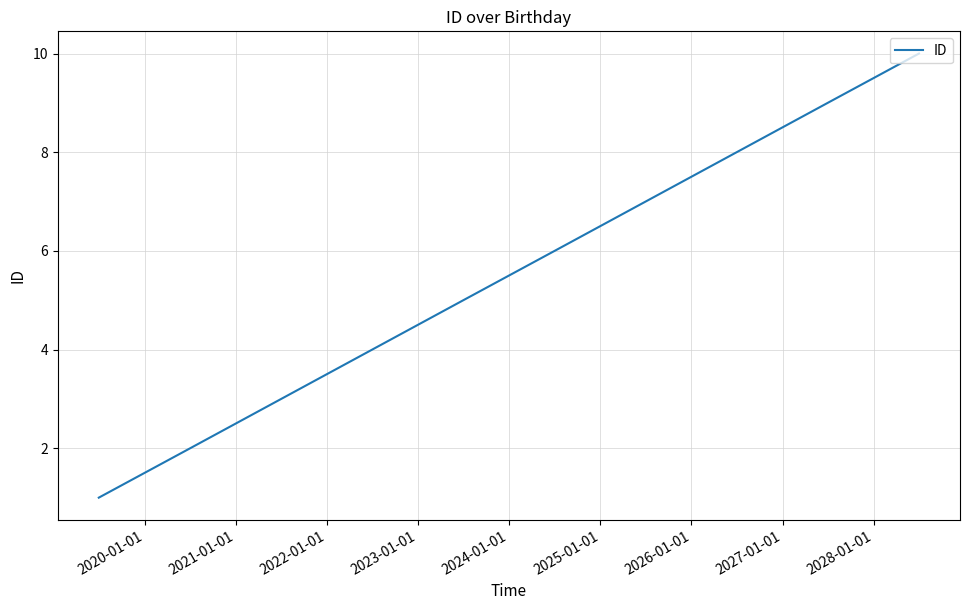

What is the maximum value shown in the chart?

10